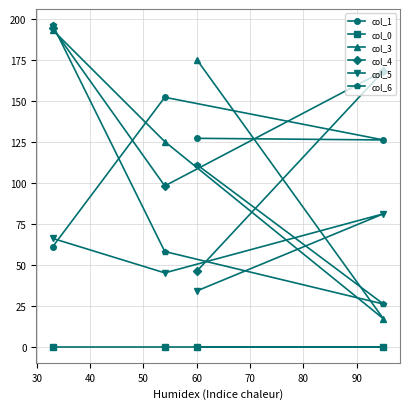

Which series has the widest spread of values?

col_3